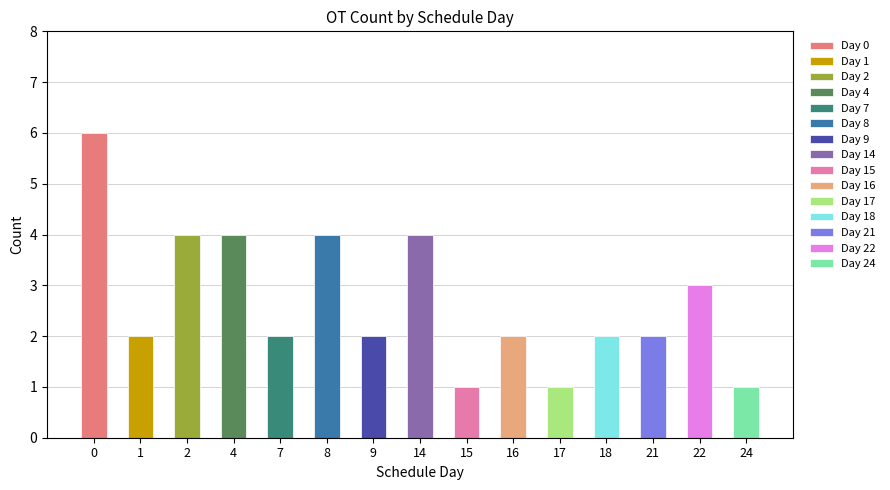

The value at 7 is 2. True or false?

True